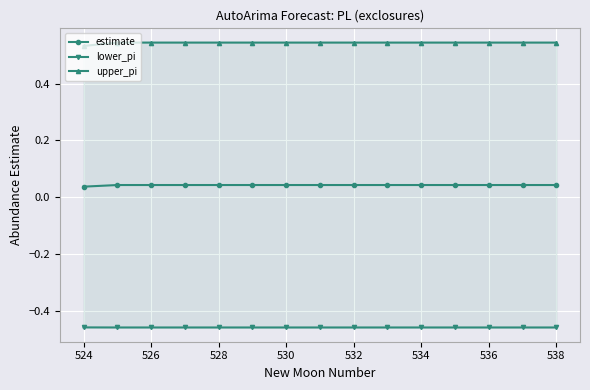

How many lines are shown in the chart?

3